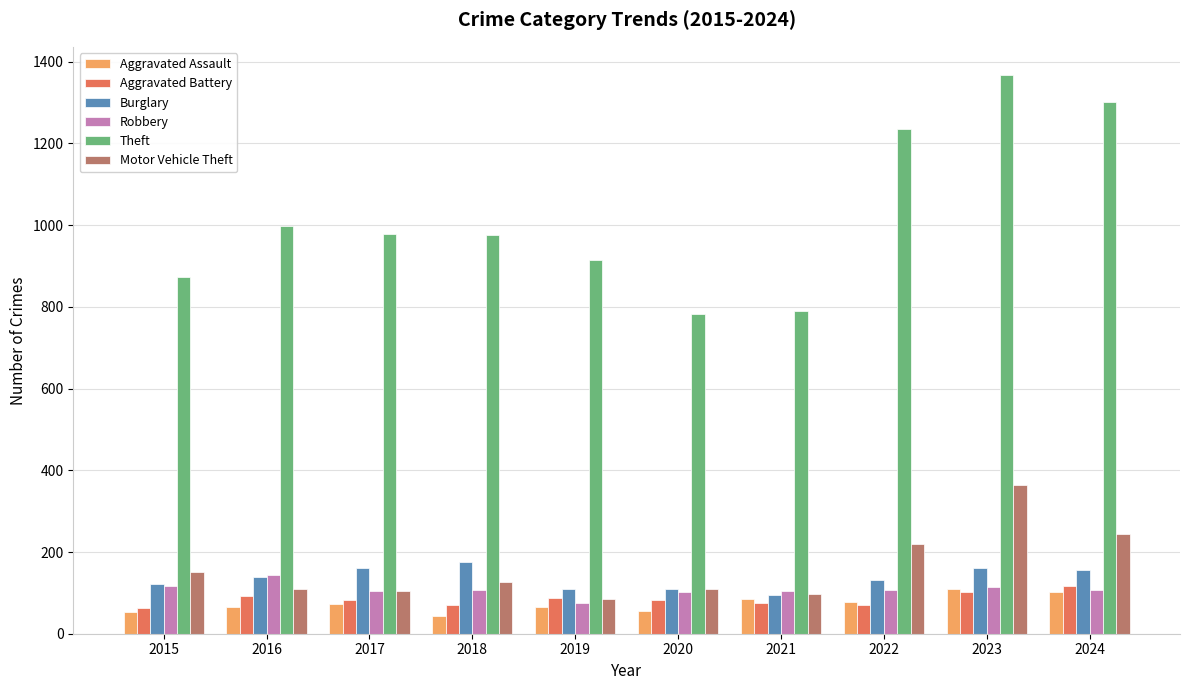

Is the value of Burglary at 2017 greater than the value of Aggravated Battery at 2015?

Yes